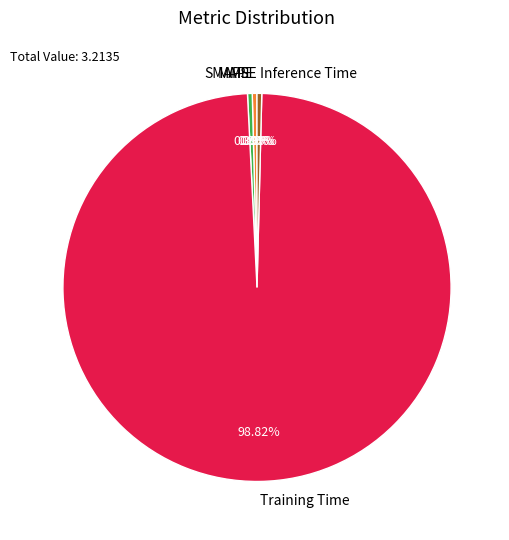

Which slice represents more than half of the pie?

Training Time